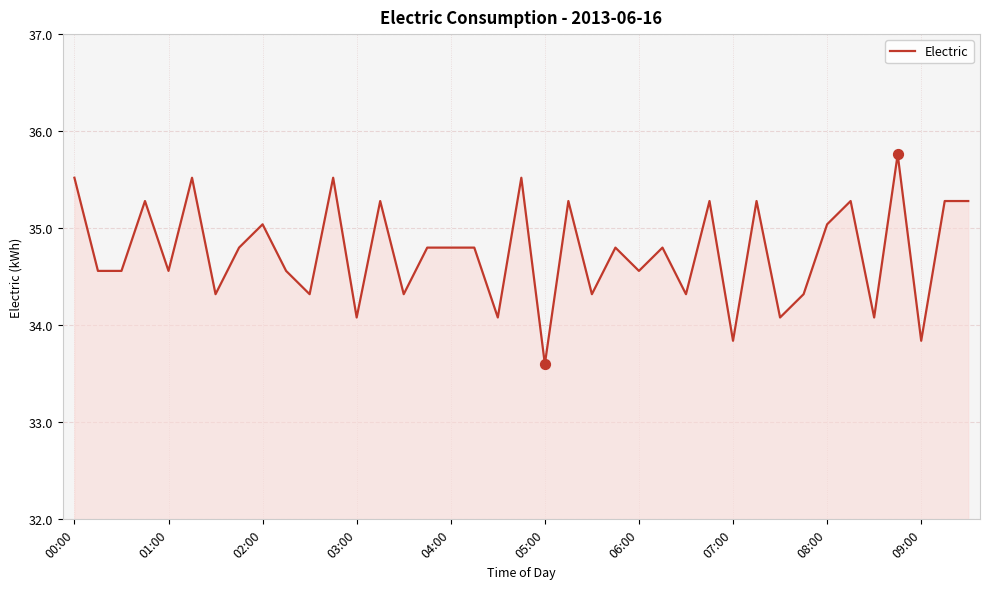

What is the minimum value shown in the chart?

33.6